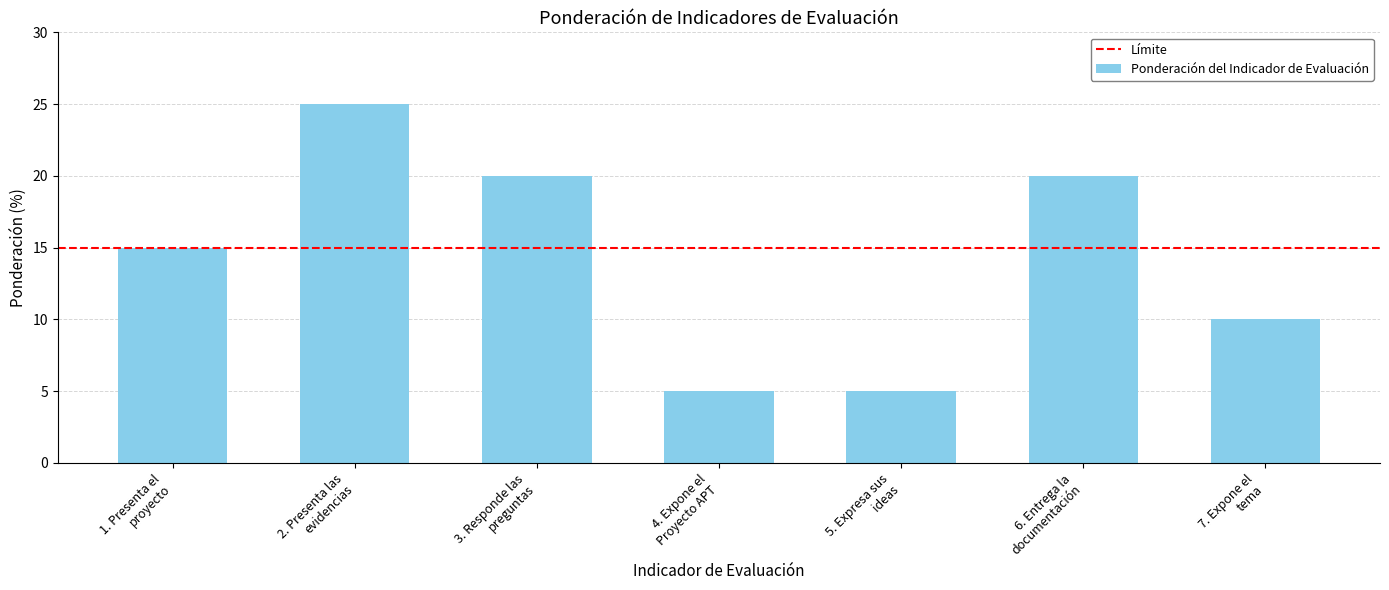

The chart shows a value of 10 at 7. Expone el
tema. True or false?

True